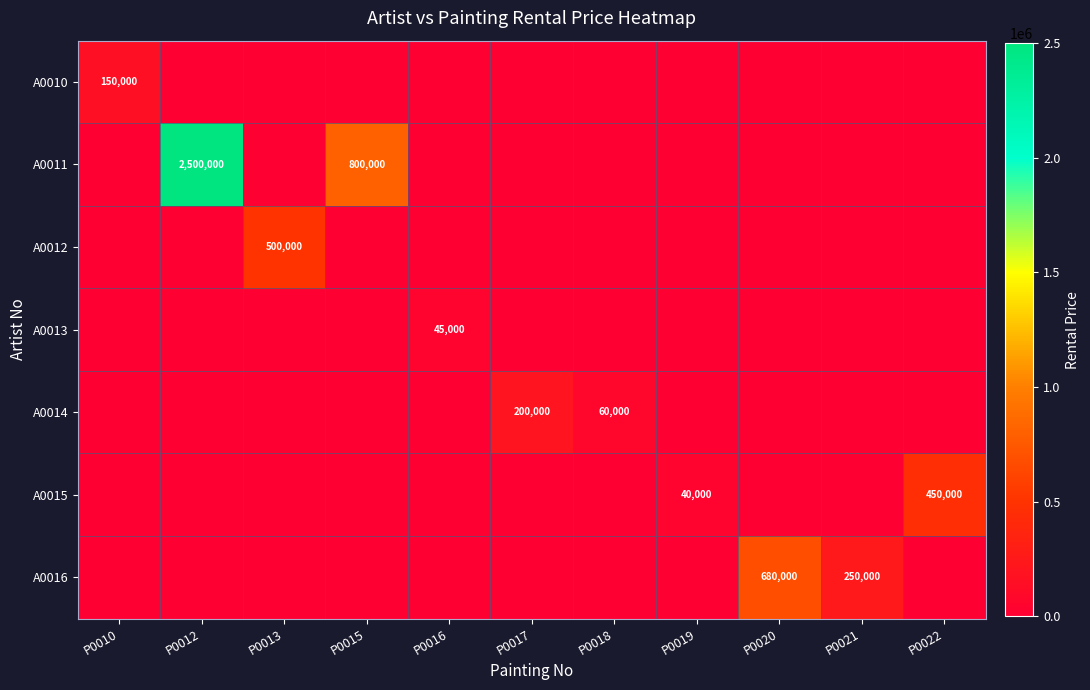

Is it true that A0013 equals 76339 at P0016?

False